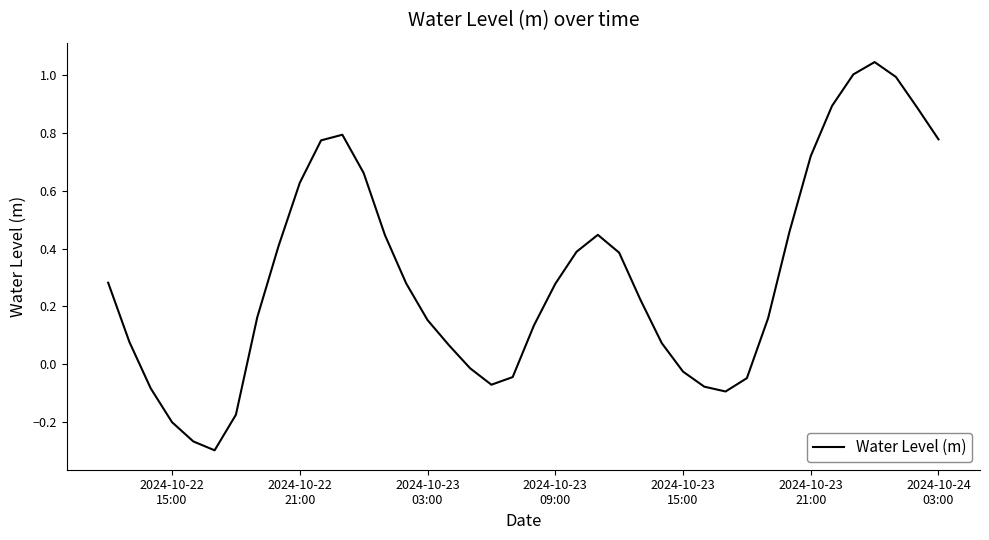

Does the chart have visible grid lines?

No